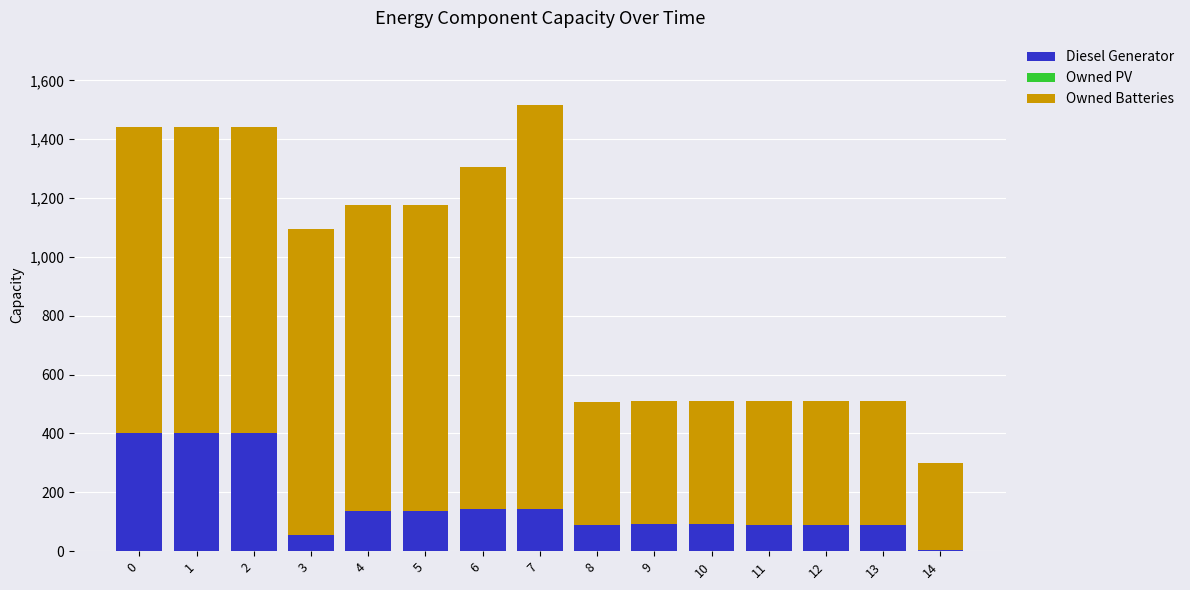

At which category is the sum across all series the highest?

7